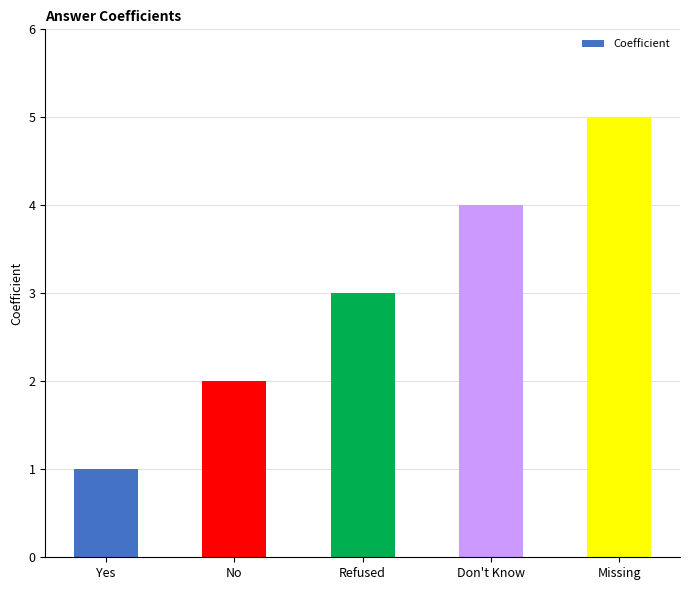

Approximately how many times larger is the value at Refused compared to No?

1.5